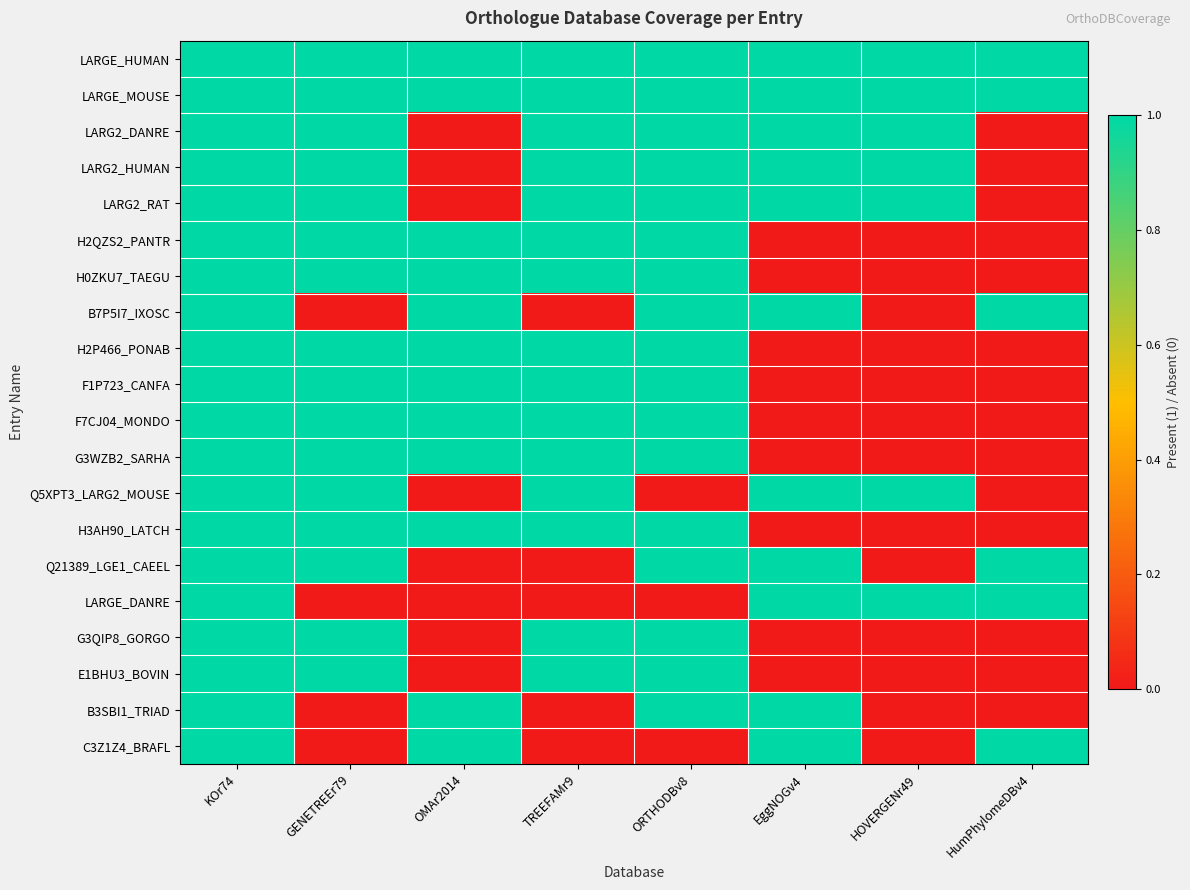

Reading left to right, what are all the values shown in this chart?

LARGE_HUMAN: KOr74=1	GENETREEr79=1	OMAr2014=1	TREEFAMr9=1	ORTHODBv8=1	EggNOGv4=1	HOVERGENr49=1	HumPhylomeDBv4=1
LARGE_MOUSE: KOr74=1	GENETREEr79=1	OMAr2014=1	TREEFAMr9=1	ORTHODBv8=1	EggNOGv4=1	HOVERGENr49=1	HumPhylomeDBv4=1
LARG2_DANRE: KOr74=1	GENETREEr79=1	OMAr2014=0	TREEFAMr9=1	ORTHODBv8=1	EggNOGv4=1	HOVERGENr49=1	HumPhylomeDBv4=0
LARG2_HUMAN: KOr74=1	GENETREEr79=1	OMAr2014=0	TREEFAMr9=1	ORTHODBv8=1	EggNOGv4=1	HOVERGENr49=1	HumPhylomeDBv4=0
LARG2_RAT: KOr74=1	GENETREEr79=1	OMAr2014=0	TREEFAMr9=1	ORTHODBv8=1	EggNOGv4=1	HOVERGENr49=1	HumPhylomeDBv4=0
H2QZS2_PANTR: KOr74=1	GENETREEr79=1	OMAr2014=1	TREEFAMr9=1	ORTHODBv8=1	EggNOGv4=0	HOVERGENr49=0	HumPhylomeDBv4=0
H0ZKU7_TAEGU: KOr74=1	GENETREEr79=1	OMAr2014=1	TREEFAMr9=1	ORTHODBv8=1	EggNOGv4=0	HOVERGENr49=0	HumPhylomeDBv4=0
B7P5I7_IXOSC: KOr74=1	GENETREEr79=0	OMAr2014=1	TREEFAMr9=0	ORTHODBv8=1	EggNOGv4=1	HOVERGENr49=0	HumPhylomeDBv4=1
H2P466_PONAB: KOr74=1	GENETREEr79=1	OMAr2014=1	TREEFAMr9=1	ORTHODBv8=1	EggNOGv4=0	HOVERGENr49=0	HumPhylomeDBv4=0
F1P723_CANFA: KOr74=1	GENETREEr79=1	OMAr2014=1	TREEFAMr9=1	ORTHODBv8=1	EggNOGv4=0	HOVERGENr49=0	HumPhylomeDBv4=0
F7CJ04_MONDO: KOr74=1	GENETREEr79=1	OMAr2014=1	TREEFAMr9=1	ORTHODBv8=1	EggNOGv4=0	HOVERGENr49=0	HumPhylomeDBv4=0
G3WZB2_SARHA: KOr74=1	GENETREEr79=1	OMAr2014=1	TREEFAMr9=1	ORTHODBv8=1	EggNOGv4=0	HOVERGENr49=0	HumPhylomeDBv4=0
Q5XPT3_LARG2_MOUSE: KOr74=1	GENETREEr79=1	OMAr2014=0	TREEFAMr9=1	ORTHODBv8=0	EggNOGv4=1	HOVERGENr49=1	HumPhylomeDBv4=0
H3AH90_LATCH: KOr74=1	GENETREEr79=1	OMAr2014=1	TREEFAMr9=1	ORTHODBv8=1	EggNOGv4=0	HOVERGENr49=0	HumPhylomeDBv4=0
Q21389_LGE1_CAEEL: KOr74=1	GENETREEr79=1	OMAr2014=0	TREEFAMr9=0	ORTHODBv8=1	EggNOGv4=1	HOVERGENr49=0	HumPhylomeDBv4=1
LARGE_DANRE: KOr74=1	GENETREEr79=0	OMAr2014=0	TREEFAMr9=0	ORTHODBv8=0	EggNOGv4=1	HOVERGENr49=1	HumPhylomeDBv4=1
G3QIP8_GORGO: KOr74=1	GENETREEr79=1	OMAr2014=0	TREEFAMr9=1	ORTHODBv8=1	EggNOGv4=0	HOVERGENr49=0	HumPhylomeDBv4=0
E1BHU3_BOVIN: KOr74=1	GENETREEr79=1	OMAr2014=0	TREEFAMr9=1	ORTHODBv8=1	EggNOGv4=0	HOVERGENr49=0	HumPhylomeDBv4=0
B3SBI1_TRIAD: KOr74=1	GENETREEr79=0	OMAr2014=1	TREEFAMr9=0	ORTHODBv8=1	EggNOGv4=1	HOVERGENr49=0	HumPhylomeDBv4=0
C3Z1Z4_BRAFL: KOr74=1	GENETREEr79=0	OMAr2014=1	TREEFAMr9=0	ORTHODBv8=0	EggNOGv4=1	HOVERGENr49=0	HumPhylomeDBv4=1